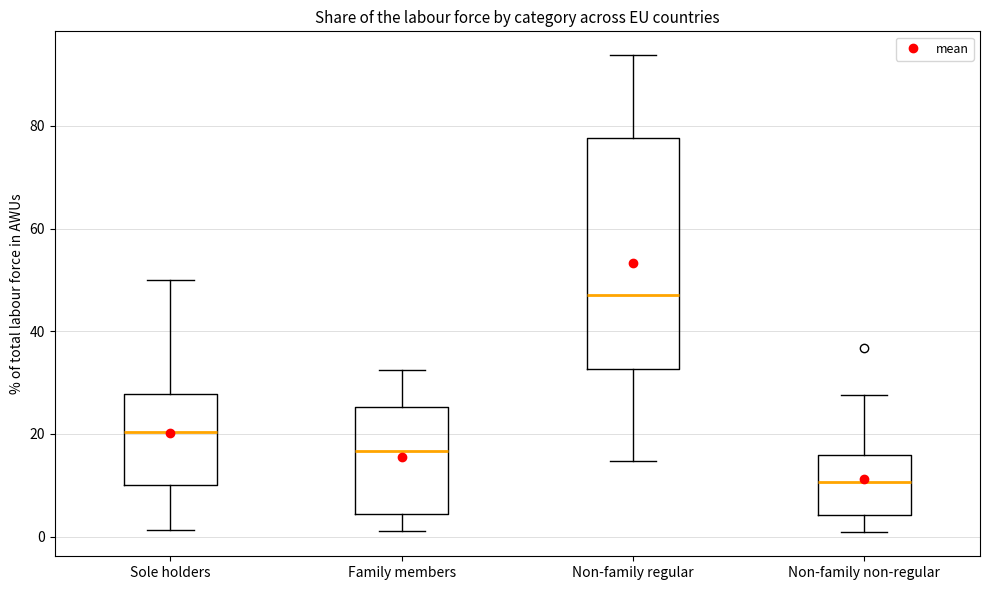

Which box is the tallest, from its lower edge to its upper edge?

Non-family regular